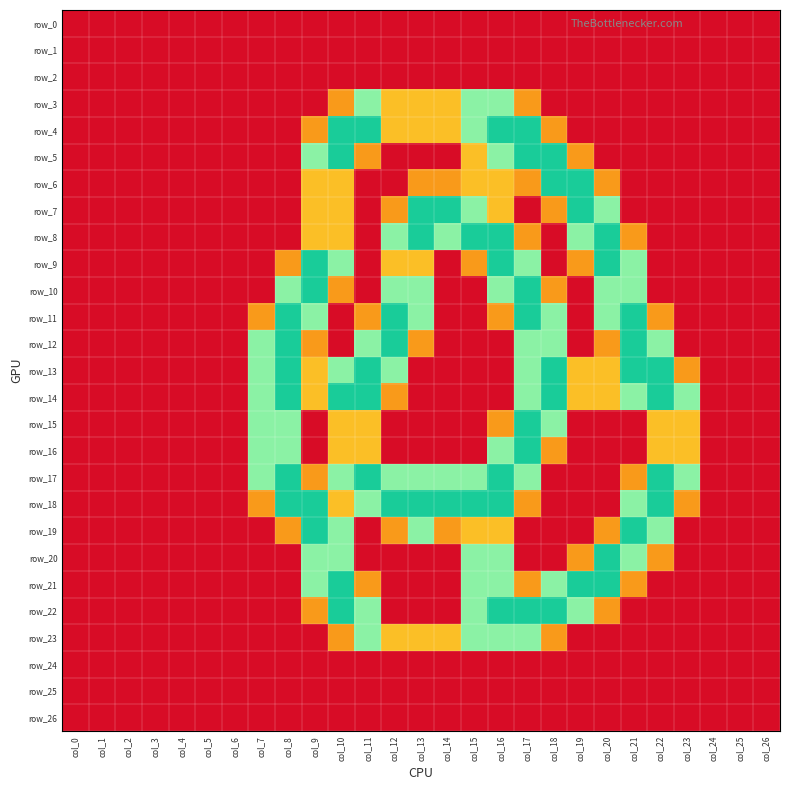

At how many categories does at least one series exceed 0?

17